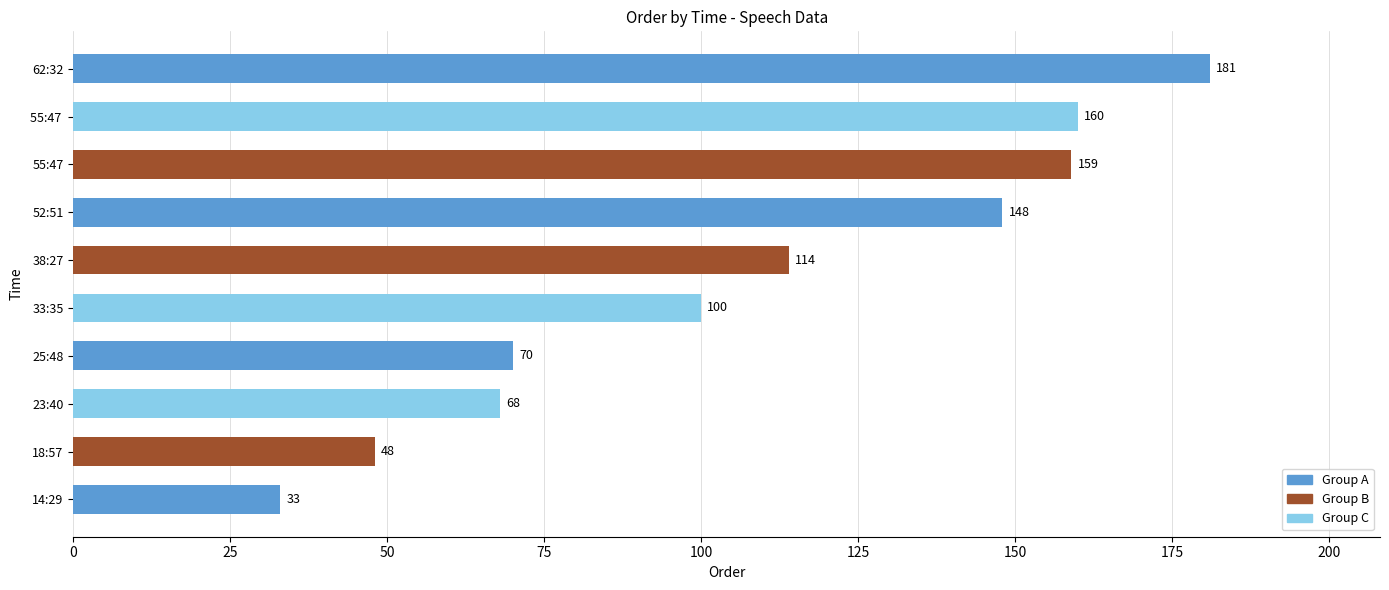

What is the minimum value shown in the chart?

33